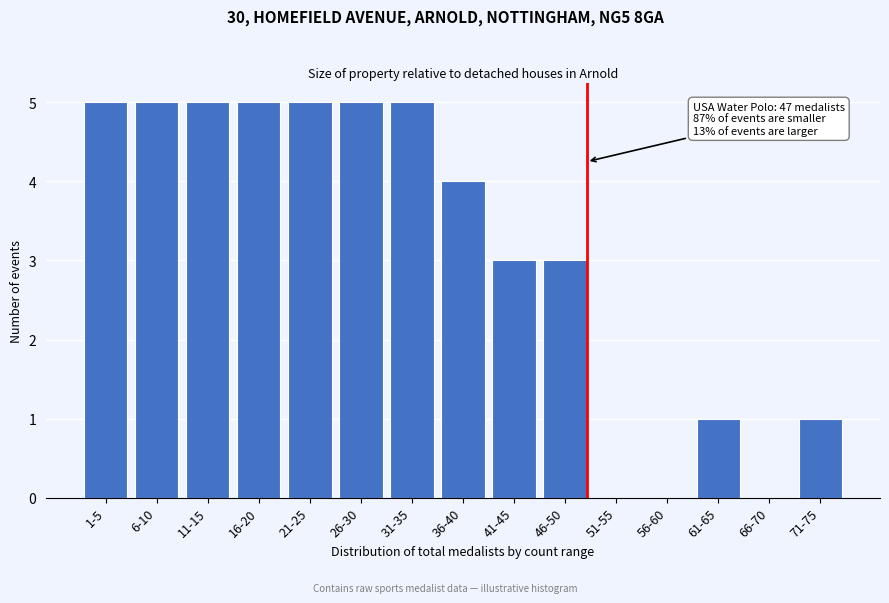

Reading left to right, what are all the values shown in this chart?

1-5=5	6-10=5	11-15=5	16-20=5	21-25=5	26-30=5	31-35=5	36-40=4	41-45=3	46-50=3	51-55=0	56-60=0	61-65=1	66-70=0	71-75=1